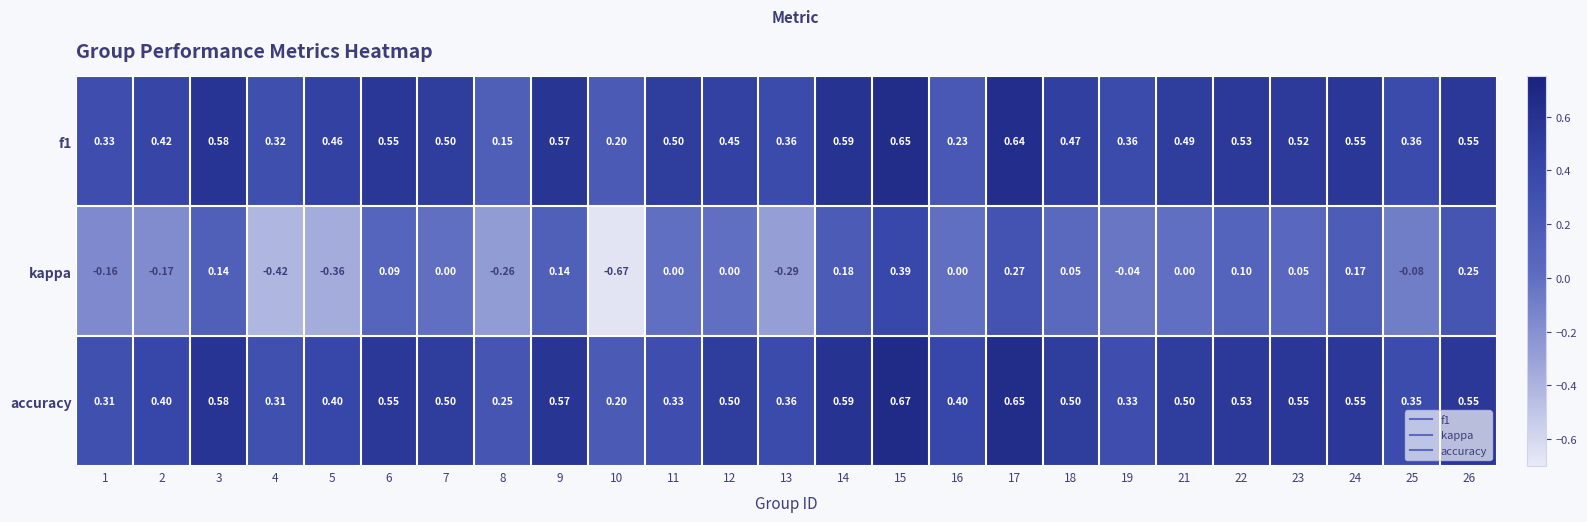

Which series has the largest total across all categories?

accuracy